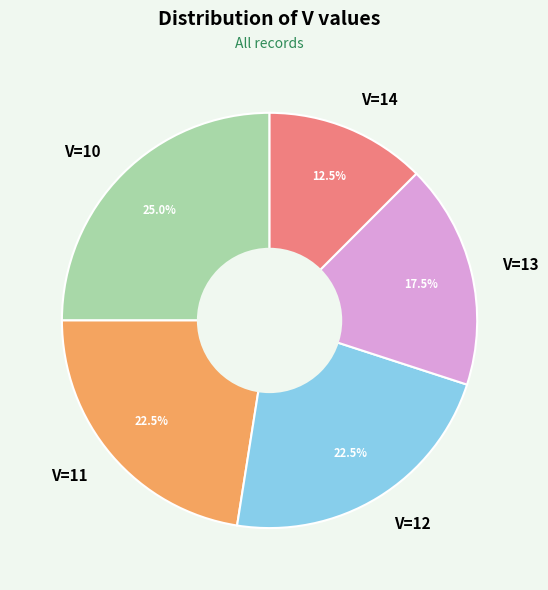

What percentage do V=13 and V=12 together represent?

40.0%